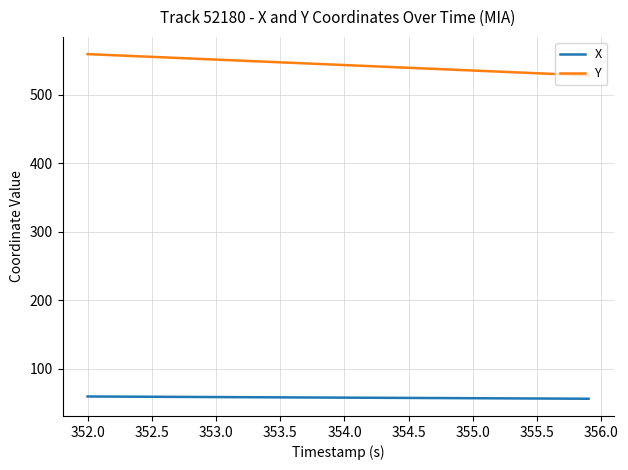

What is the minimum value for X?

56.0